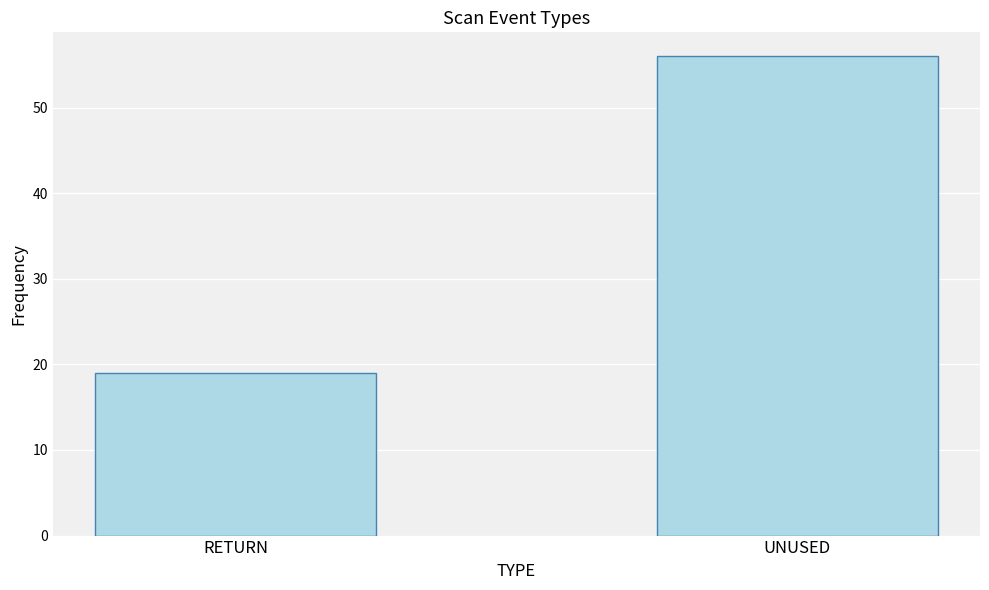

What position from the left is UNUSED?

2